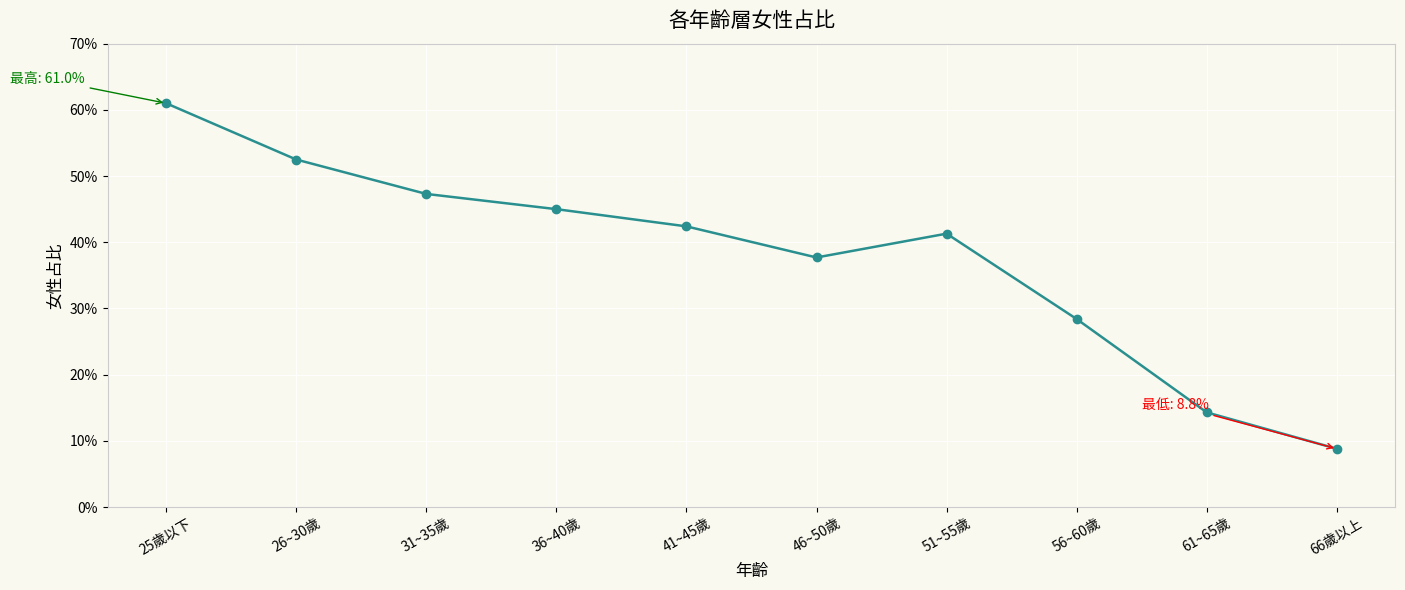

Count the number of data series in this chart.

1